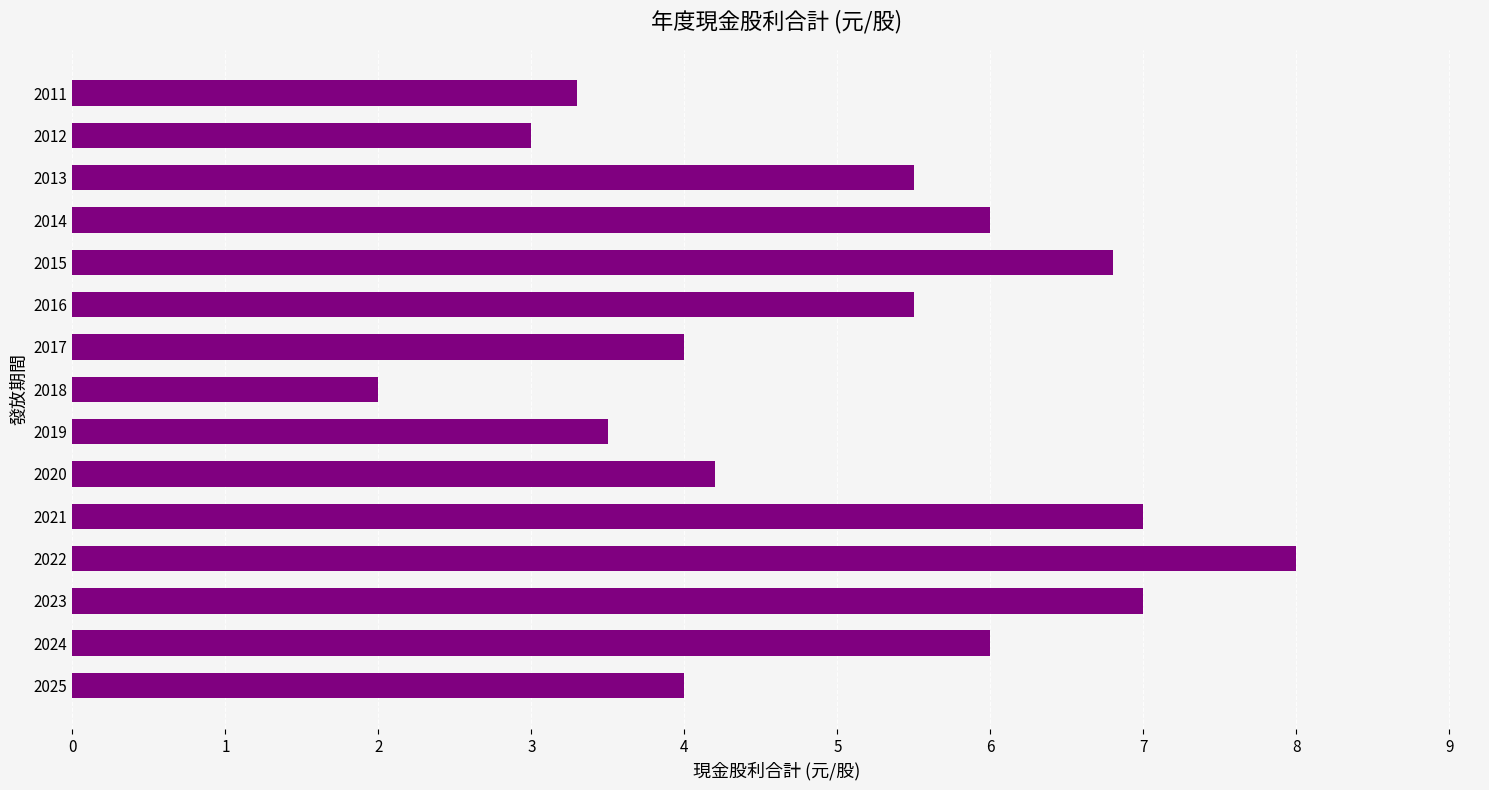

What is the sum of the values at 2025 and 2017?

8.0